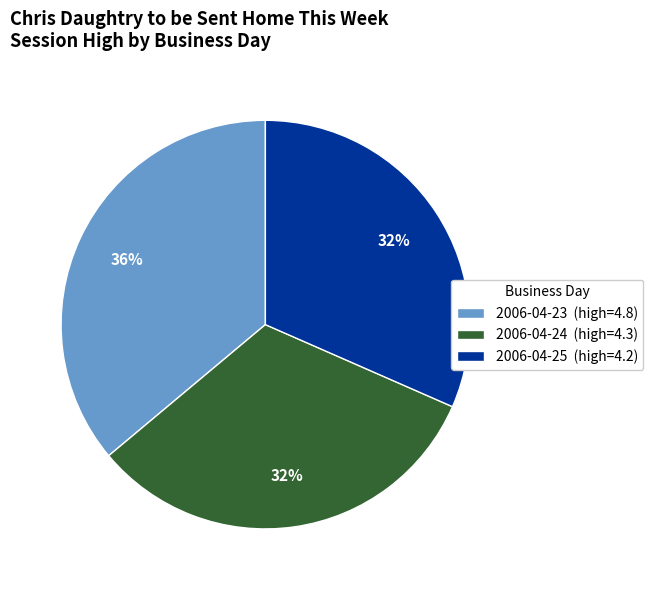

To the nearest percent, what is the average slice percentage?

33%